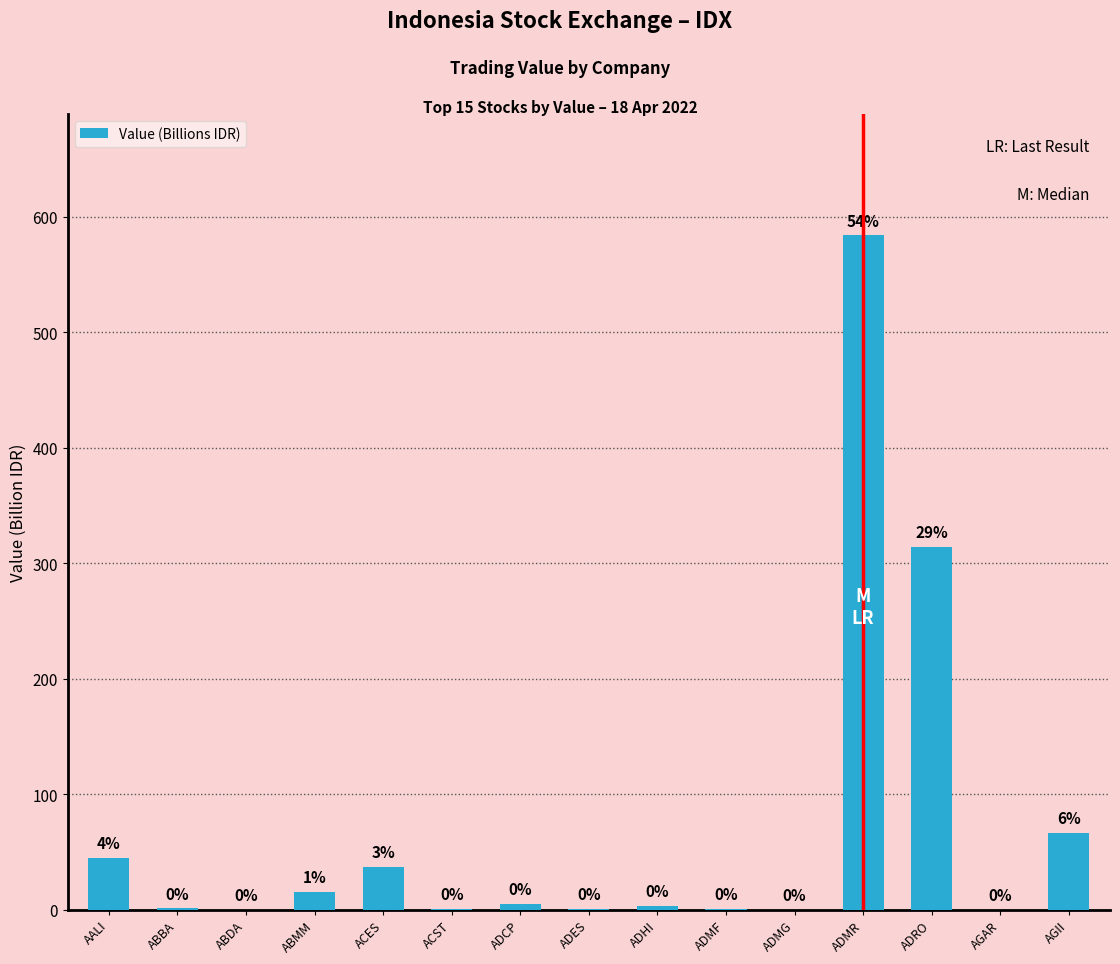

How many categories are shown in the chart?

15